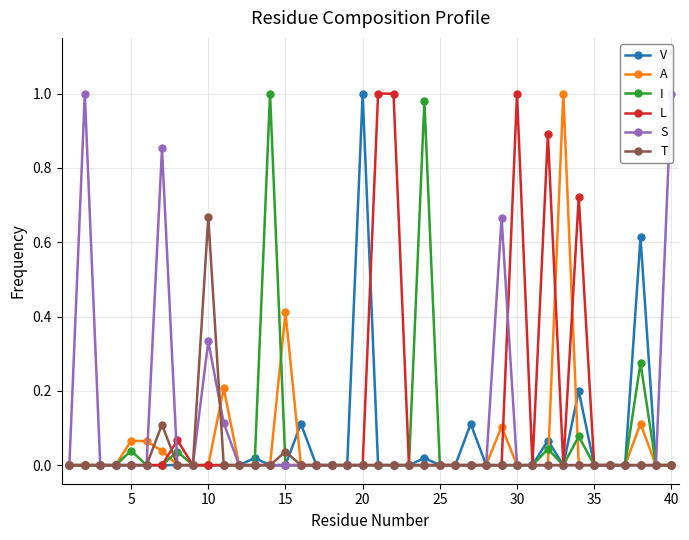

At which label does V reach its peak?

20